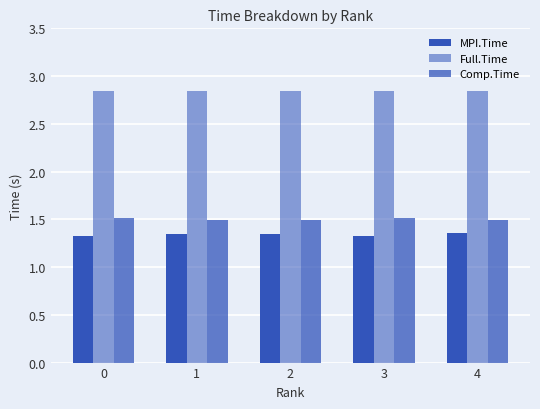

The value of MPI.Time at 0 is 1.3. True or false?

True